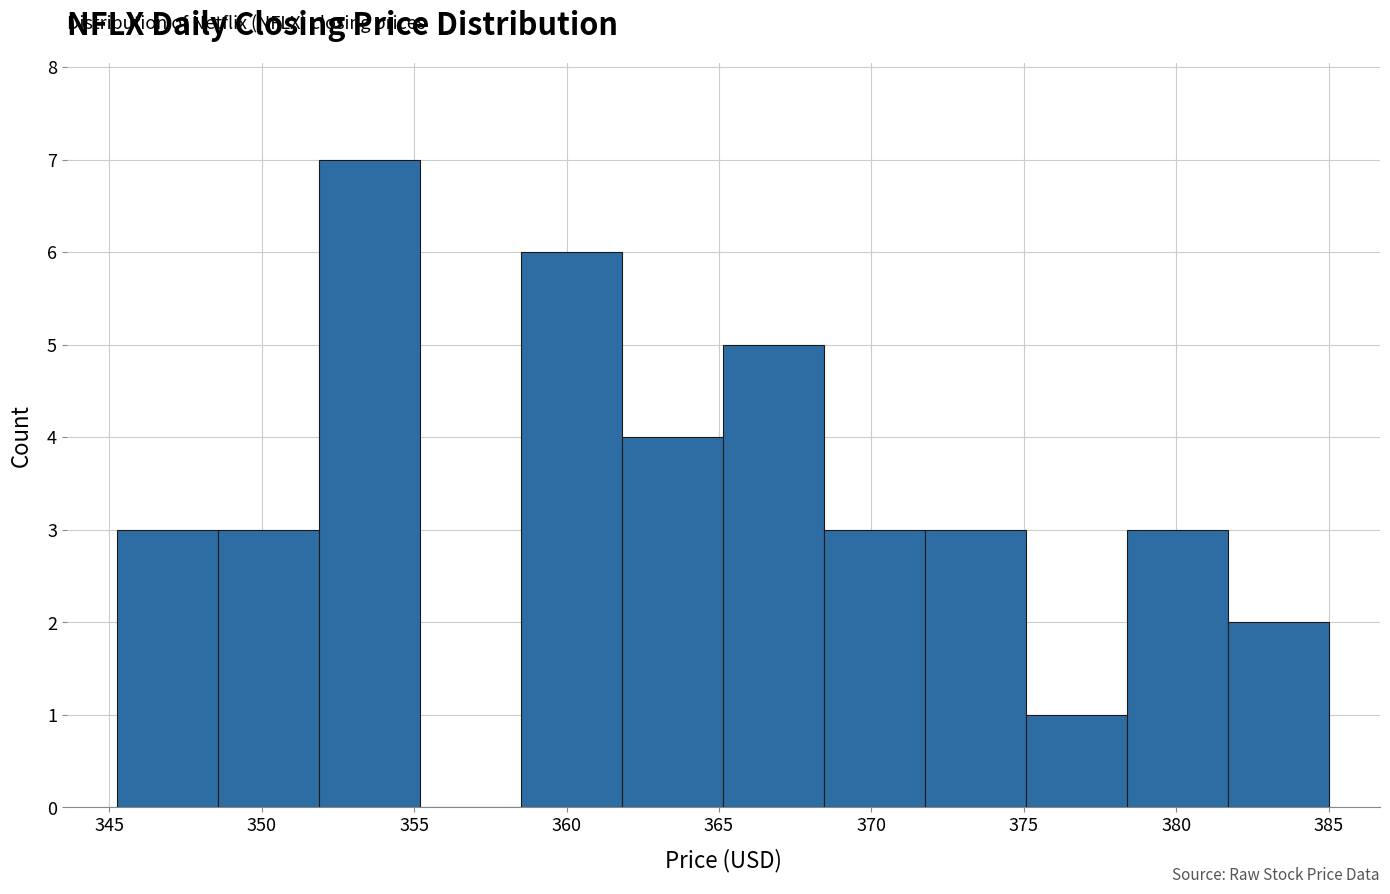

Reading left to right, transcribe this chart: for each bar, give the range it covers on the x-axis and its height. Neither the bar edges nor the heights are printed on the chart, so give them approximately, as read against the axes.

345.5 to 348.5: 3
348.5 to 352.0: 3
352.0 to 355.0: 7
355.0 to 358.5: 0
358.5 to 362.0: 6
362.0 to 365.0: 4
365.0 to 368.5: 5
368.5 to 372.0: 3
372.0 to 375.0: 3
375.0 to 378.5: 1
378.5 to 381.5: 3
381.5 to 385.0: 2